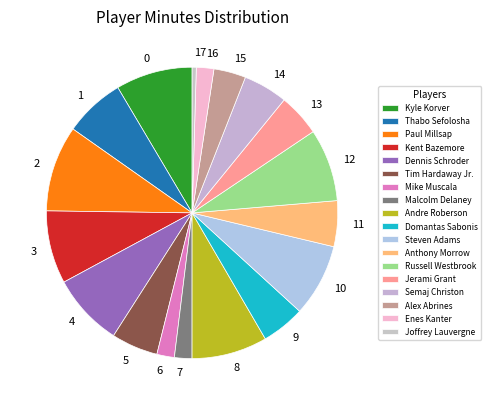

How many segments does this pie chart have?

18